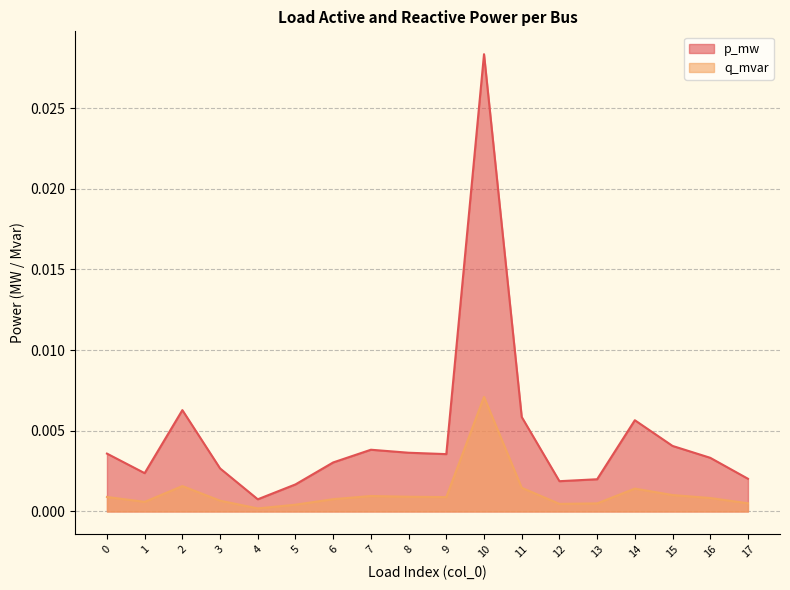

Is the value of q_mvar at 14 greater than the value of p_mw at 4?

Yes